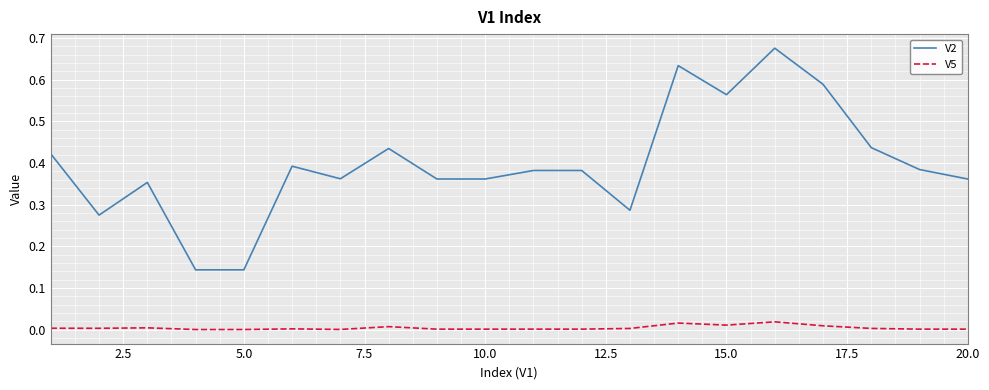

Rank the series by their average value, from highest to lowest.

V2, V5